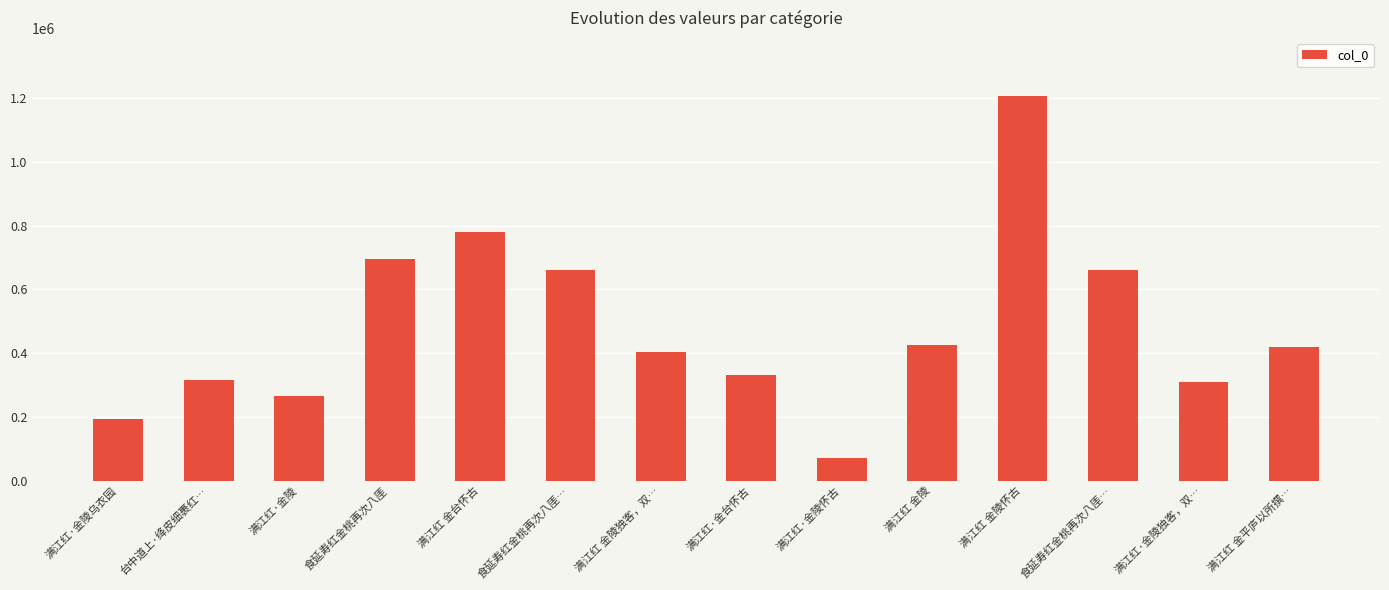

Does the chart contain any negative values?

No